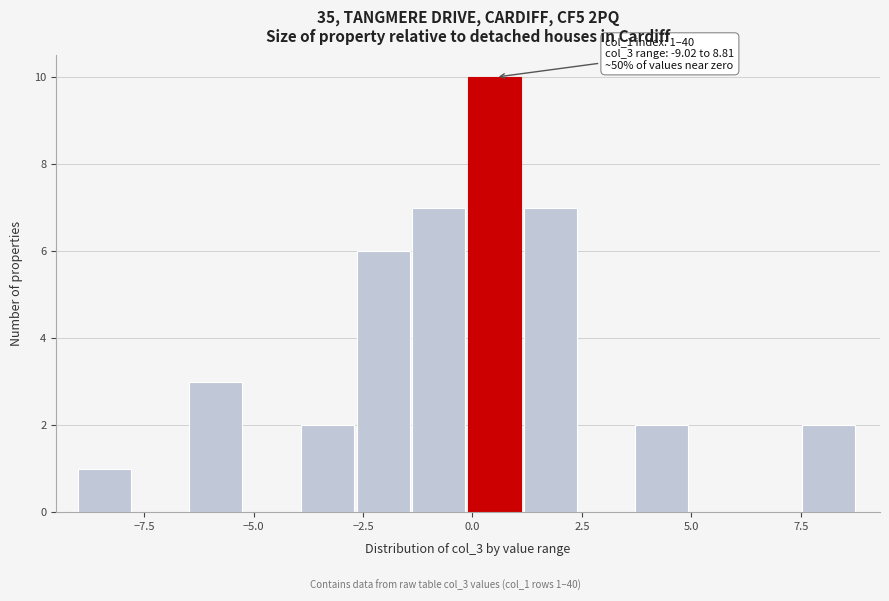

Around what value on the x-axis is the tallest bar? Give the approximate position of its centre, as read against the axis.

0.5